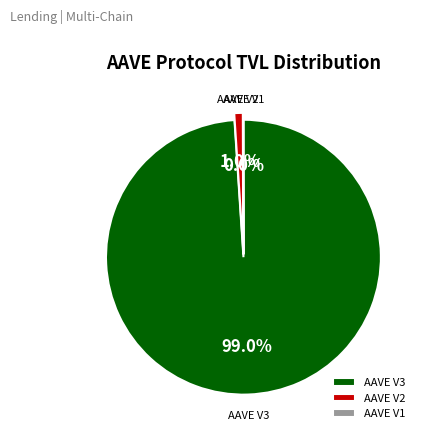

True or false: AAVE V2 accounts for 1% of the total.

True